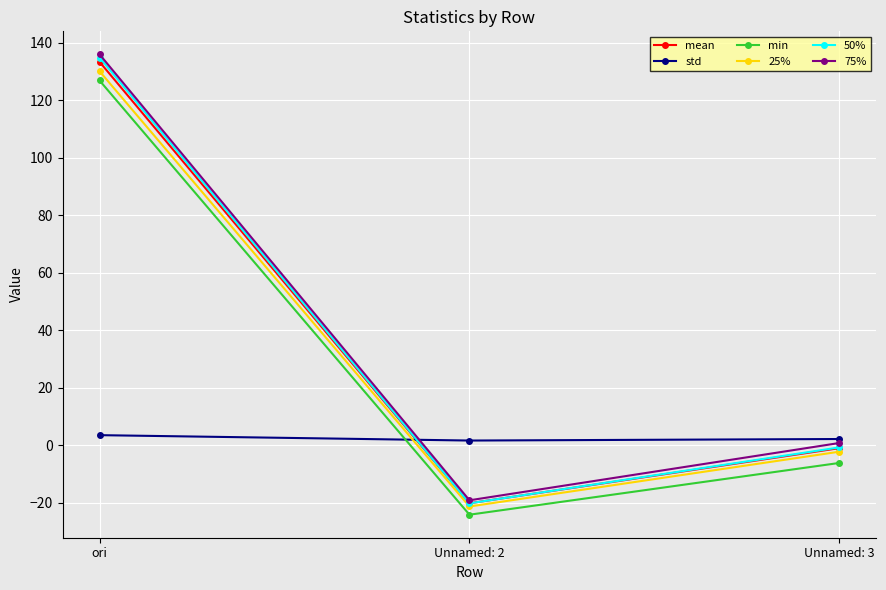

What is the total value across all series at ori?

664.5